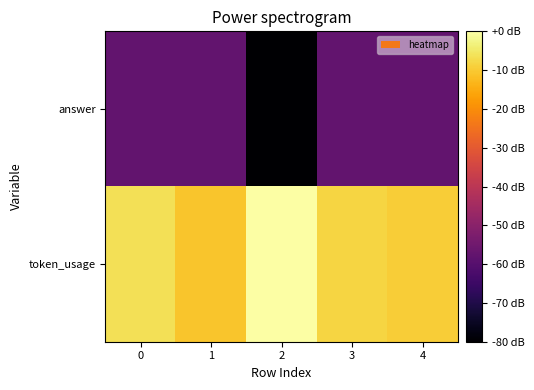

List the series in order of their overall mean, lowest first.

answer, token_usage